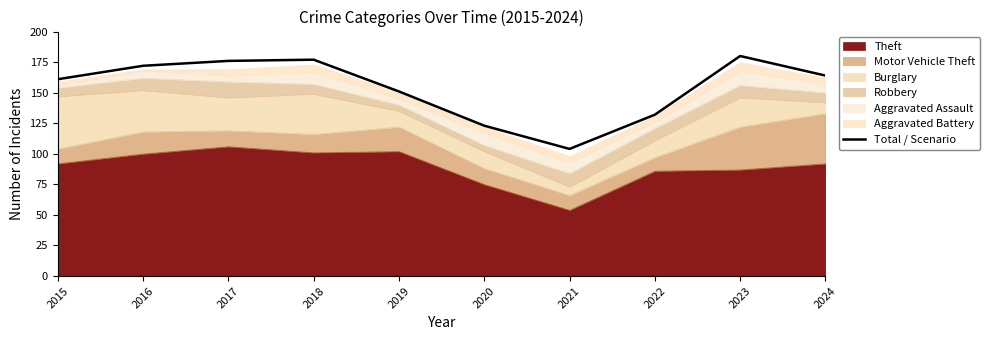

At which category does the chart reach its minimum across all series?

2021